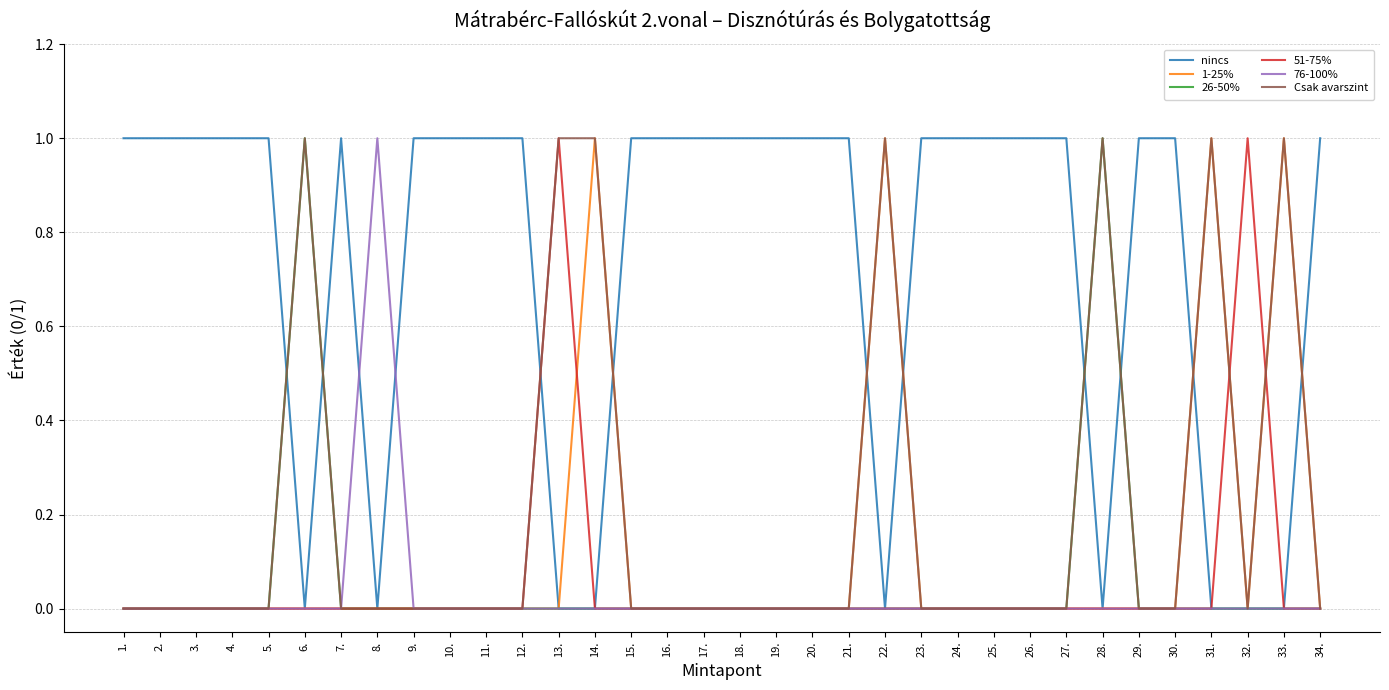

What position from the right is 21.?

14